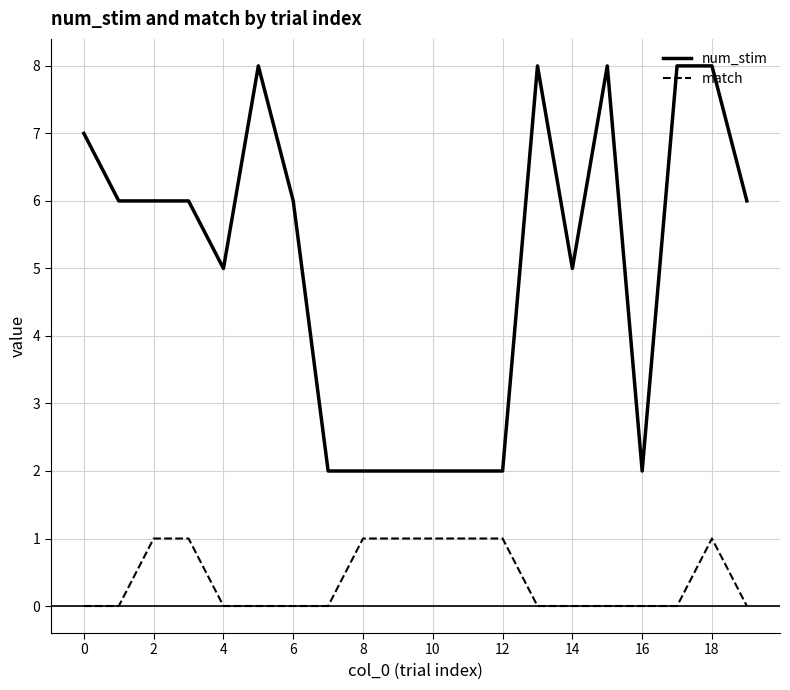

Which series has the widest spread of values?

num_stim